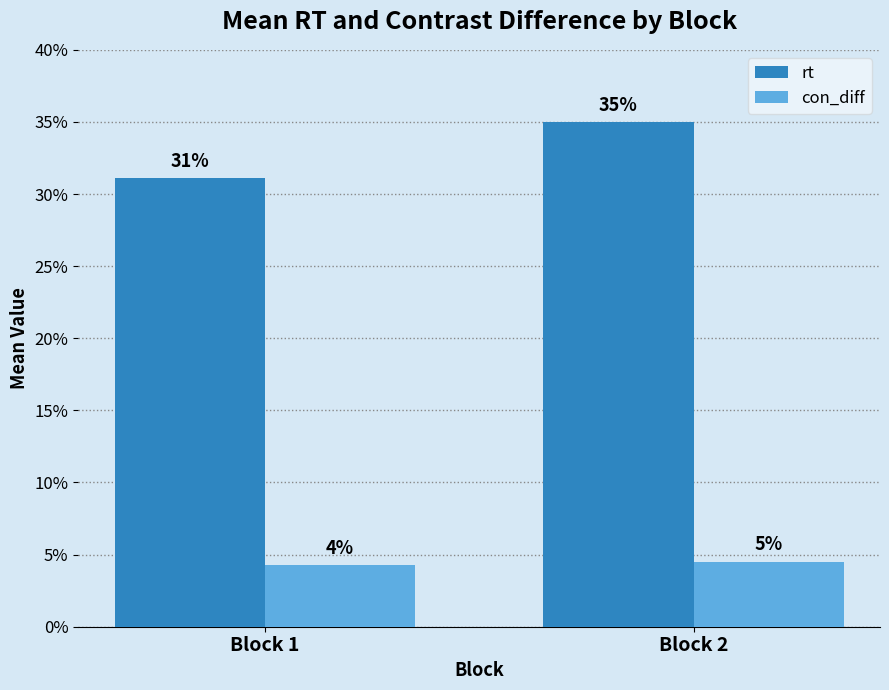

Which has a higher value, Block 2 or Block 1?

Block 2